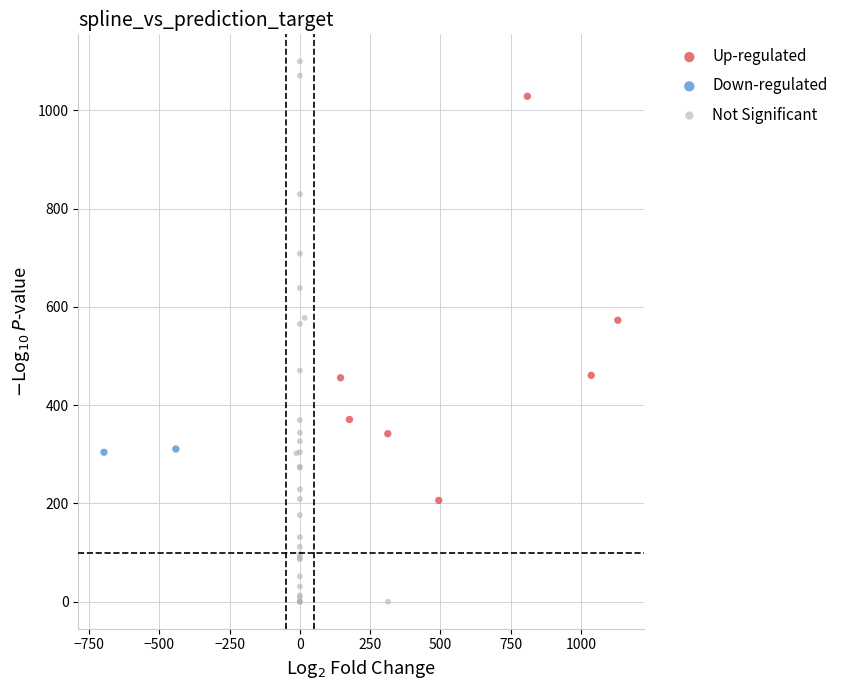

Which series contains the lowest Y value?

Not Significant